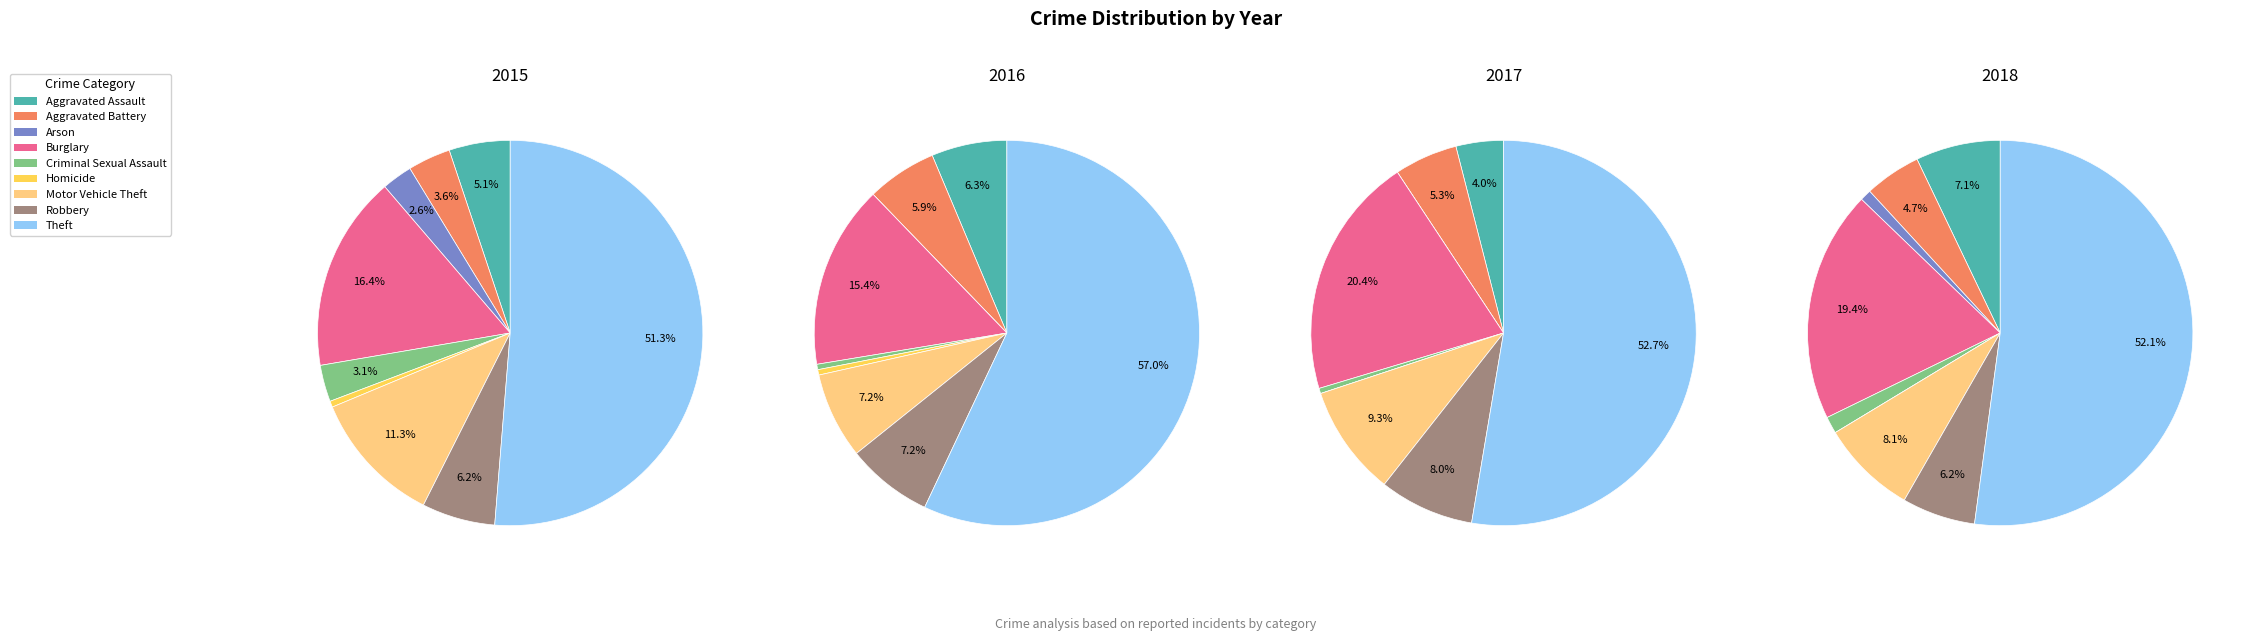

To the nearest percent, what percentage of the pie is Homicide?

1%